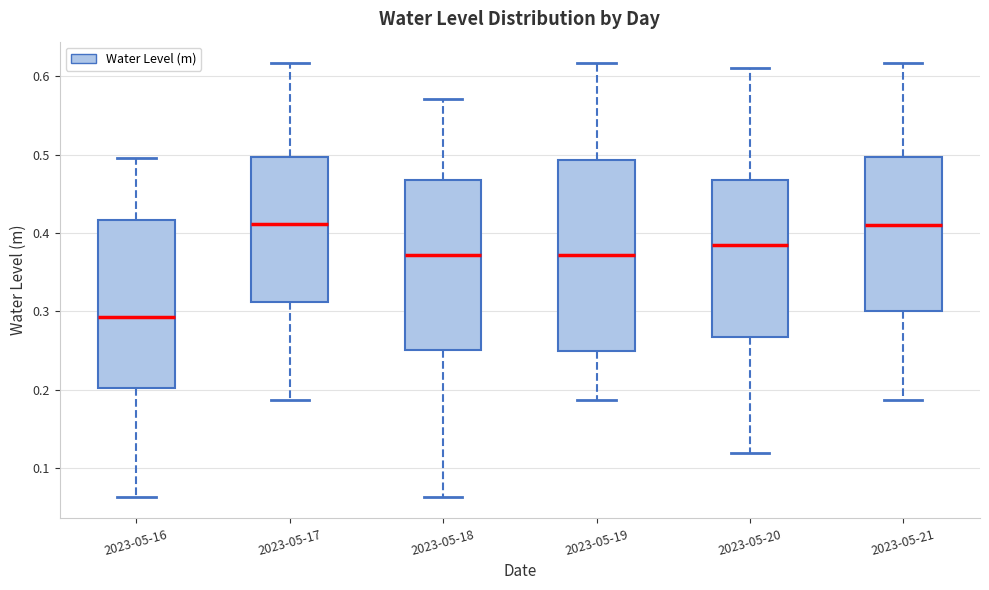

Where does the upper whisker of the box for 2023-05-21 end on the y-axis? The values are not printed on the chart, so give them approximately, as read against the axis.

0.62